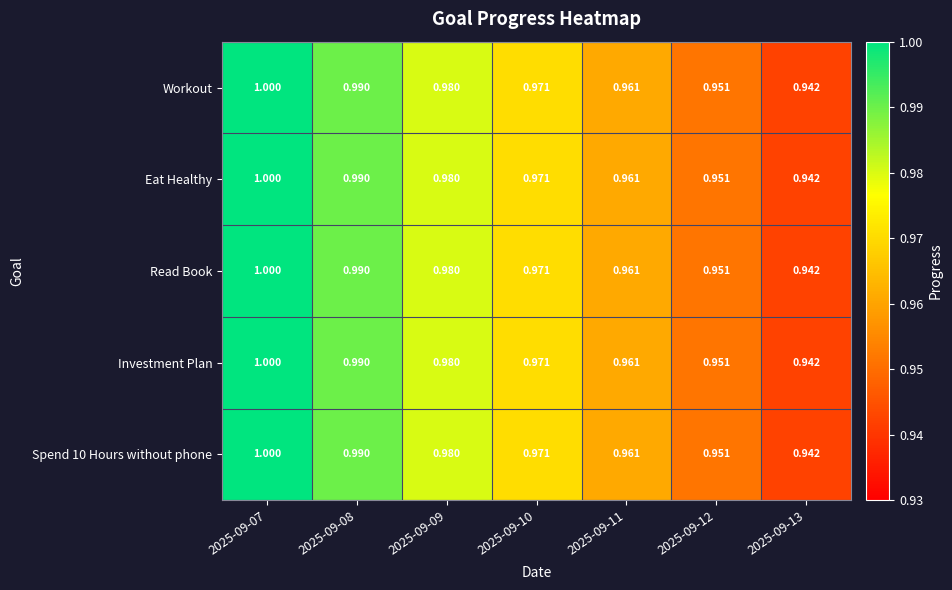

Is the value of Investment Plan at 2025-09-12 greater than the value of Eat Healthy at 2025-09-10?

No